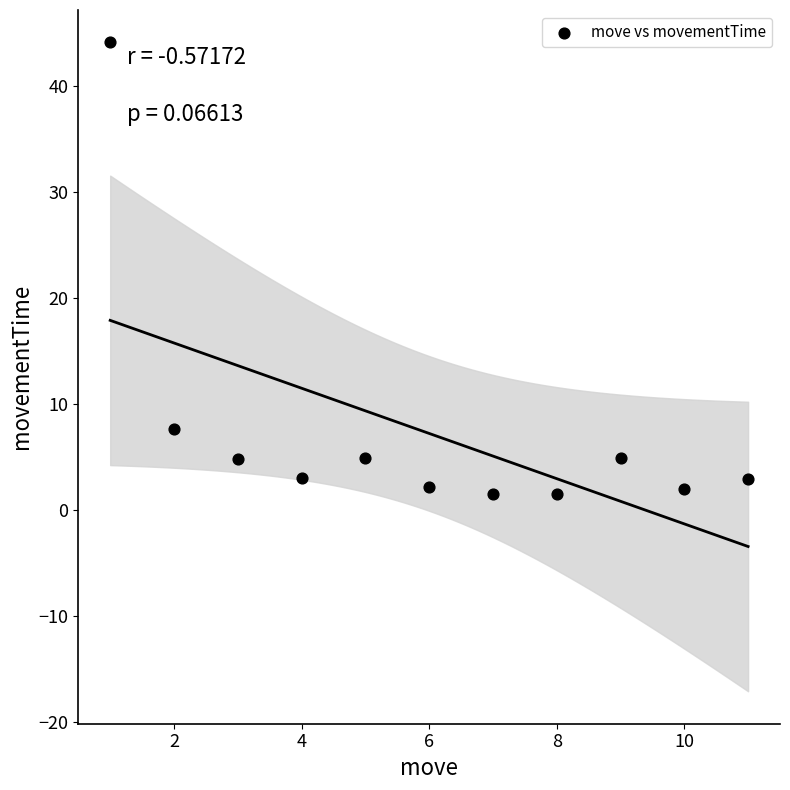

What is the average X value?

6.0